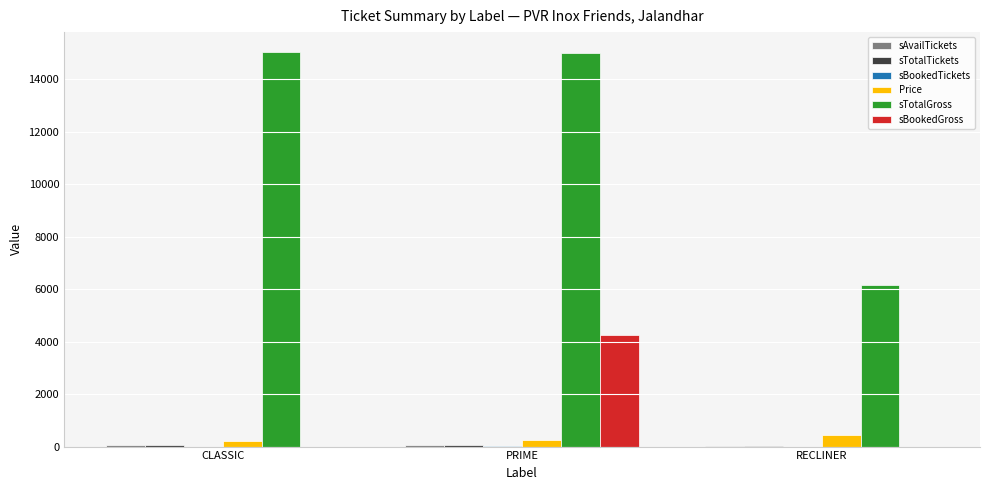

The value of sTotalGross at CLASSIC is 15050. True or false?

True